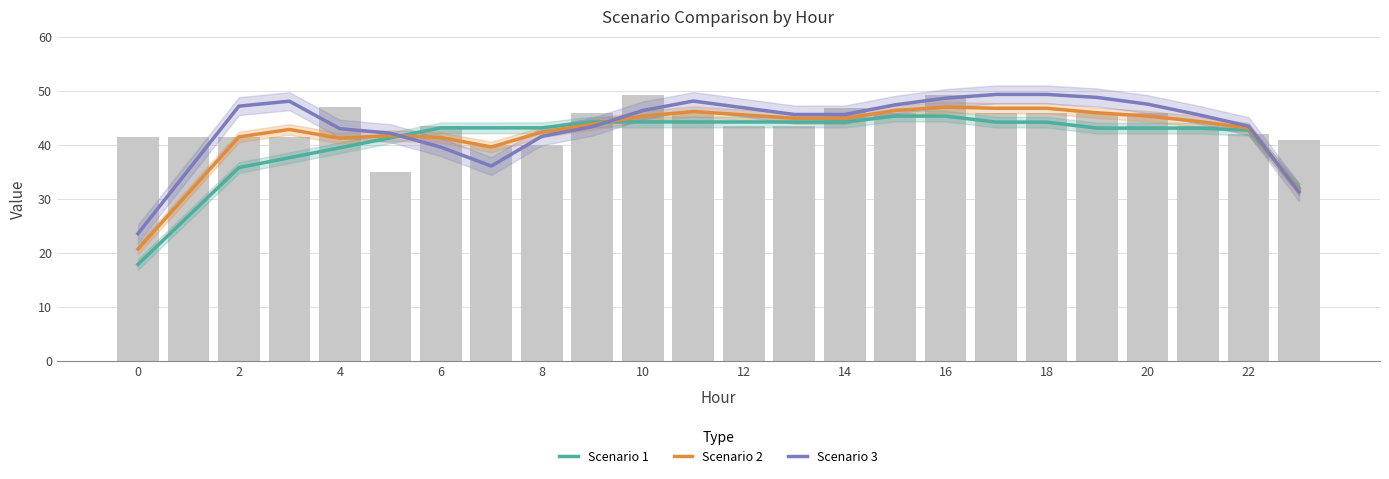

What is the total value across all series at 15?

139.1